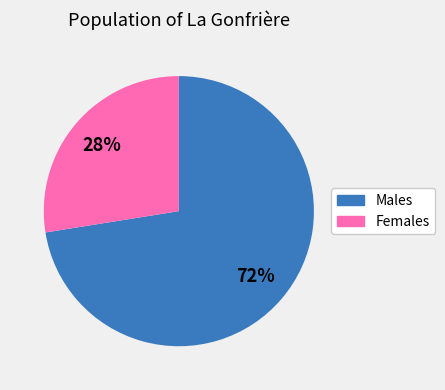

Does any single category account for the majority?

Yes